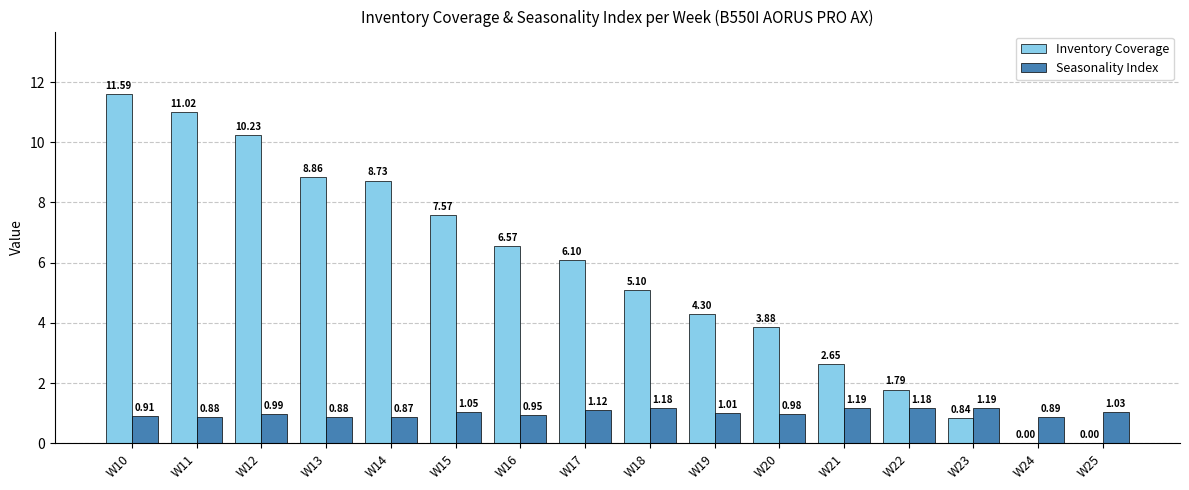

Between W16 and W20, which series saw the biggest shift?

Inventory Coverage